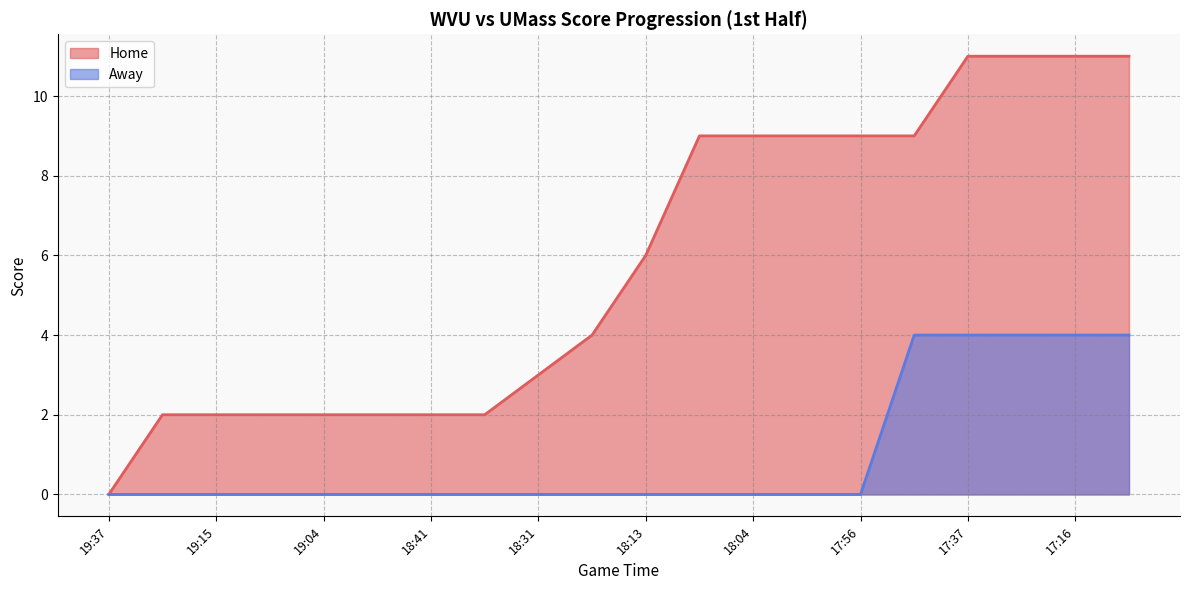

What is the sum of the Home values at 18:10 and 17:40?

18